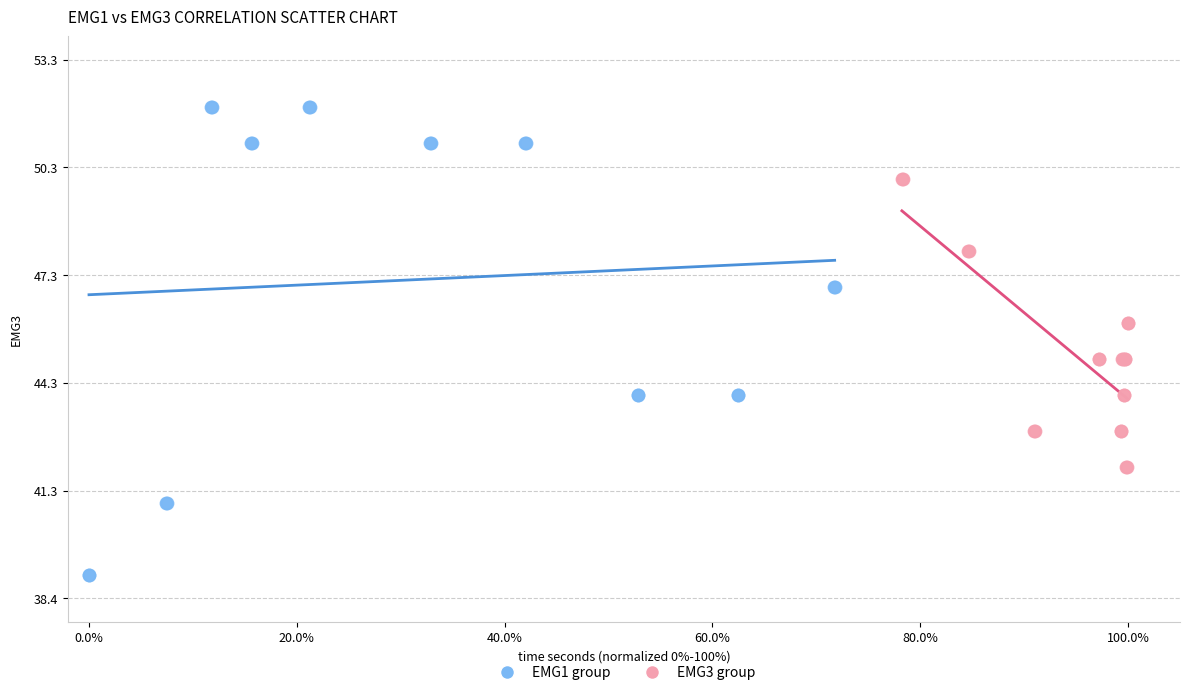

Which series has the widest spread of Y values?

EMG1 group